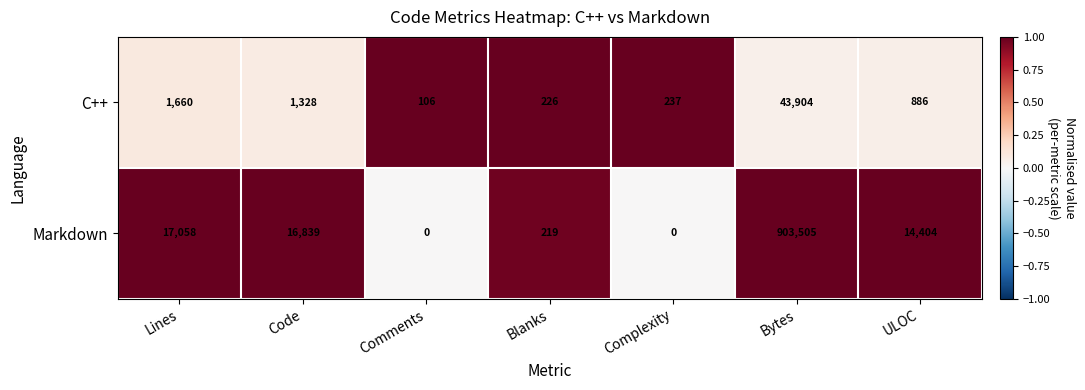

At which label is C++ closest to 22005?

Lines